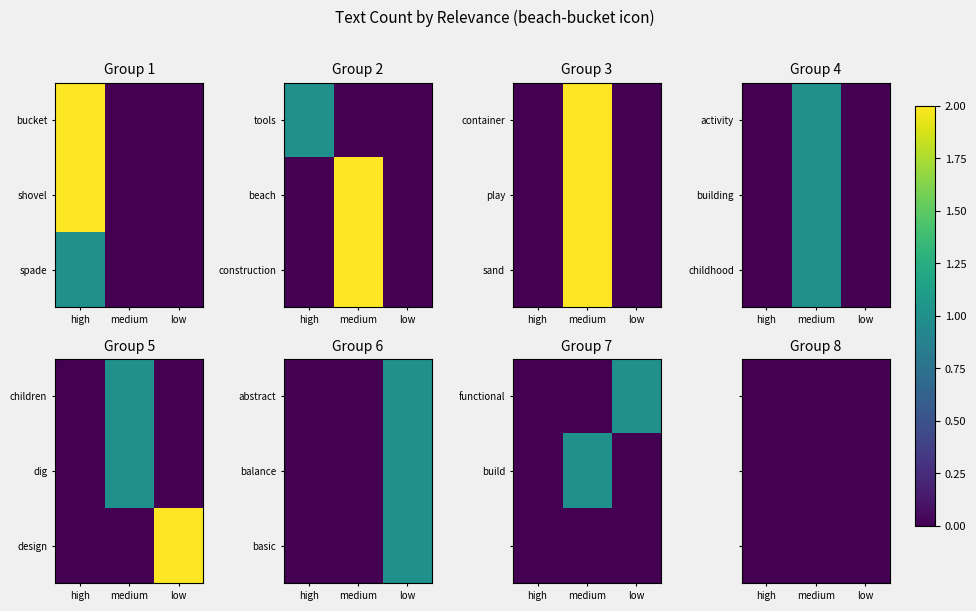

Reading right to left, list all the values displayed in this chart.

bucket: 0	0	2
shovel: 0	0	2
spade: 0	0	1
tools: 0	0	1
beach: 0	2	0
construction: 0	2	0
container: 0	2	0
play: 0	2	0
sand: 0	2	0
activity: 0	1	0
build: 0	1	0
building: 0	1	0
childhood: 0	1	0
children: 0	1	0
dig: 0	1	0
design: 2	0	0
abstract: 1	0	0
balance: 1	0	0
basic: 1	0	0
functional: 1	0	0